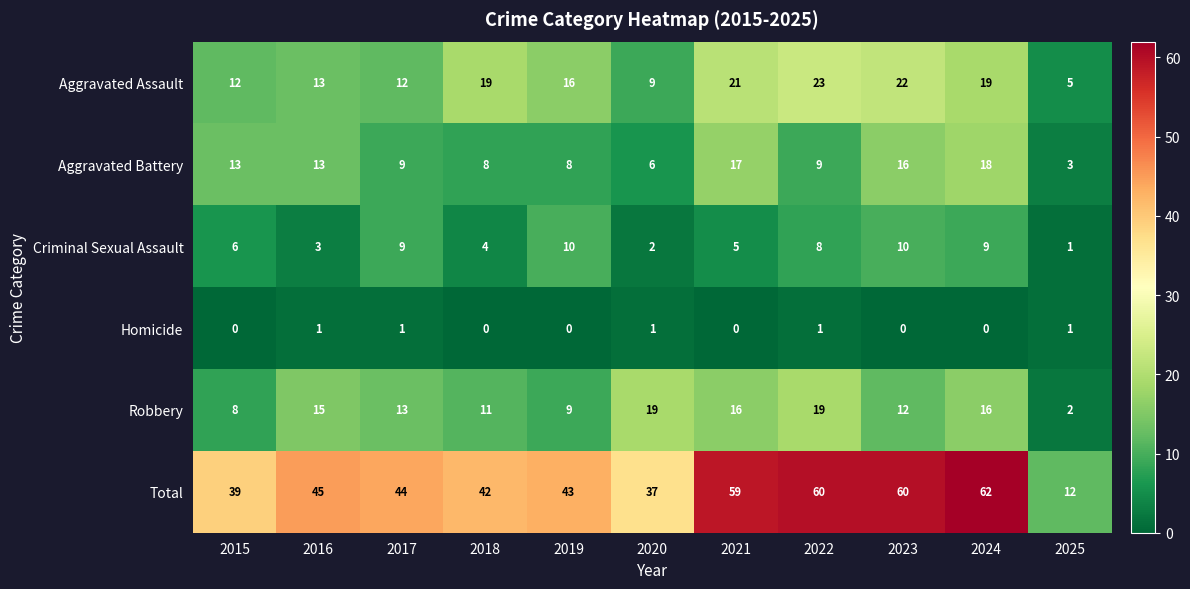

At which category is the sum across all series the highest?

2024